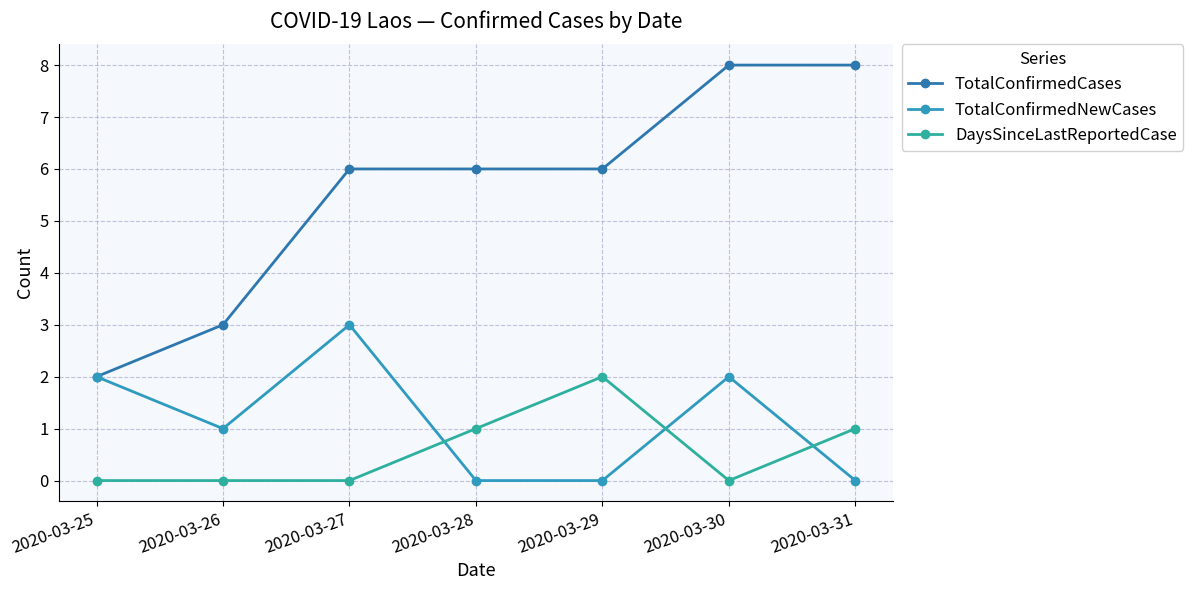

Rank the categories by DaysSinceLastReportedCase value from lowest to highest.

2020-03-25, 2020-03-26, 2020-03-27, 2020-03-30, 2020-03-28, 2020-03-31, 2020-03-29